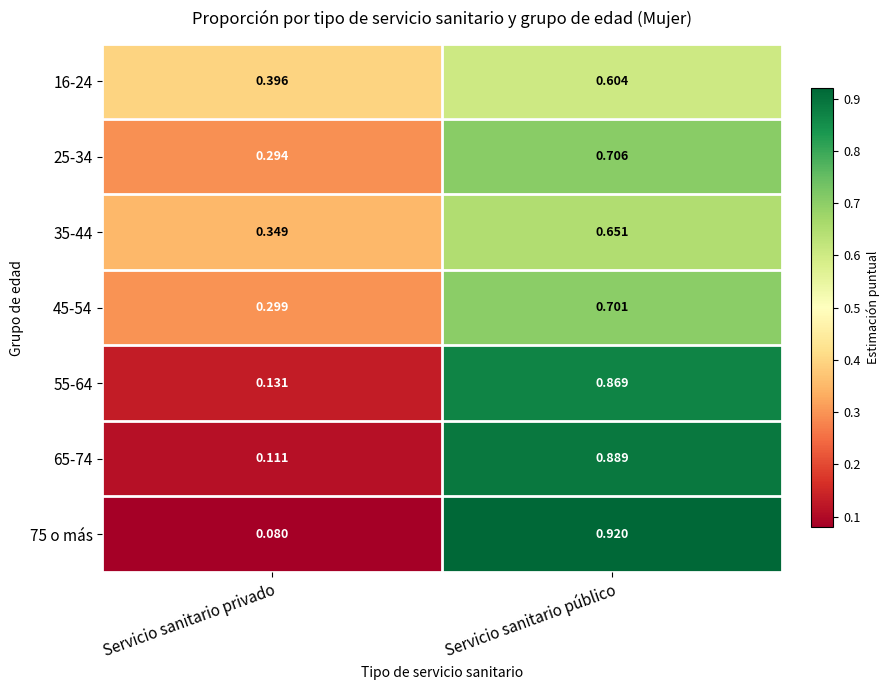

At Servicio sanitario privado, list the series in order from smallest to largest.

75 o más, 65-74, 55-64, 25-34, 45-54, 35-44, 16-24